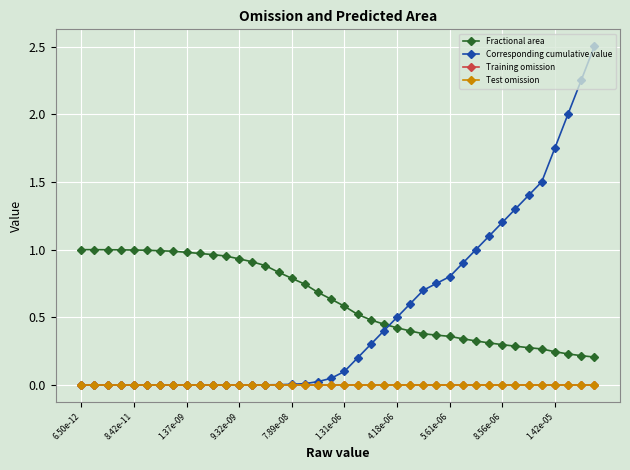

What is the label of the 26th point from the right?

14